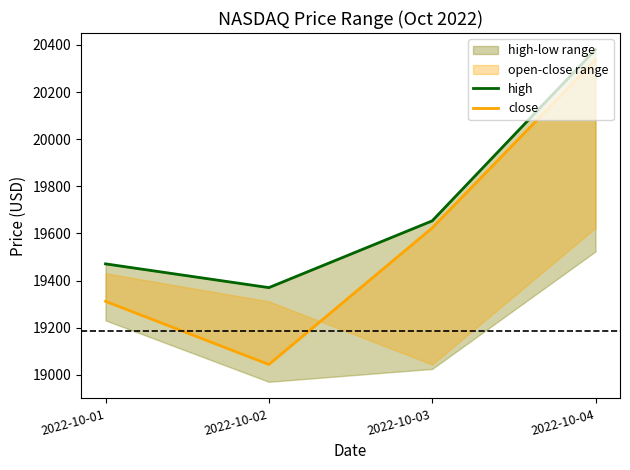

True or false: high and close intersect in this chart.

False